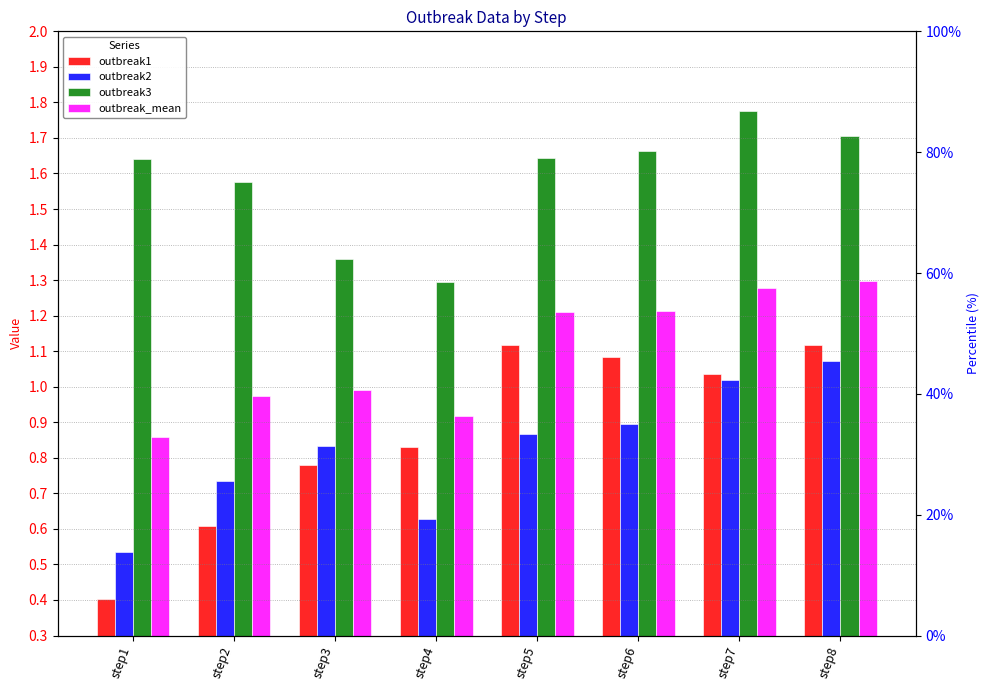

Which category has the lowest value in the outbreak_mean series?

step1